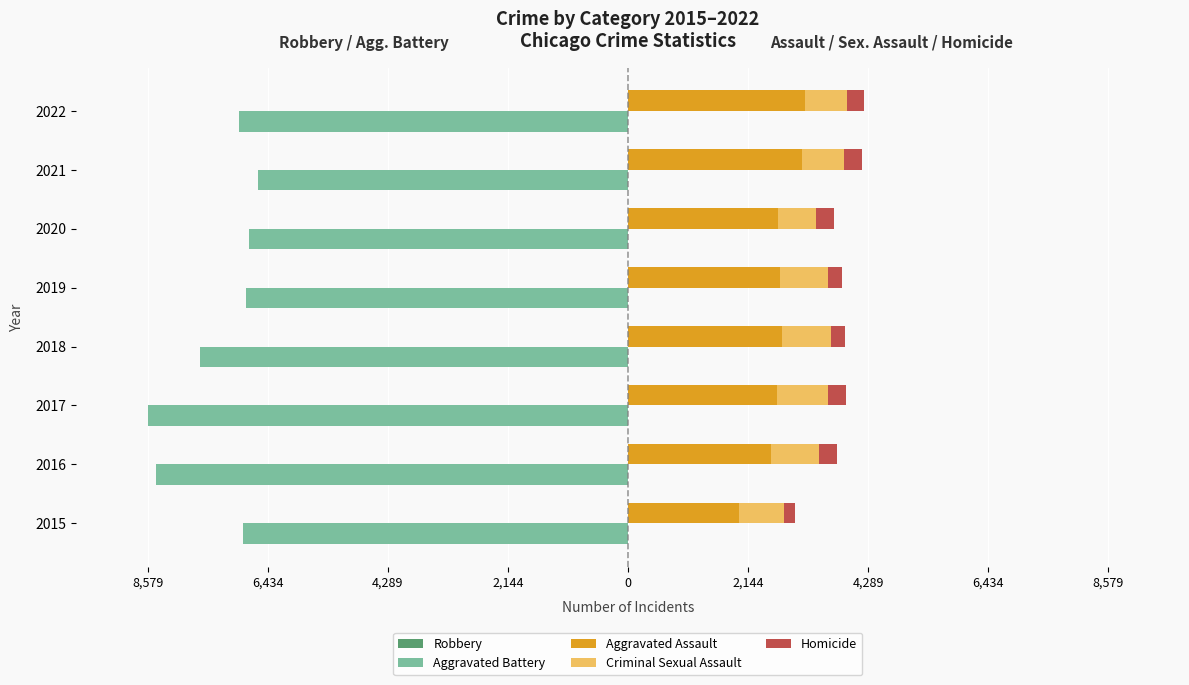

How many categories are shown in the chart?

8